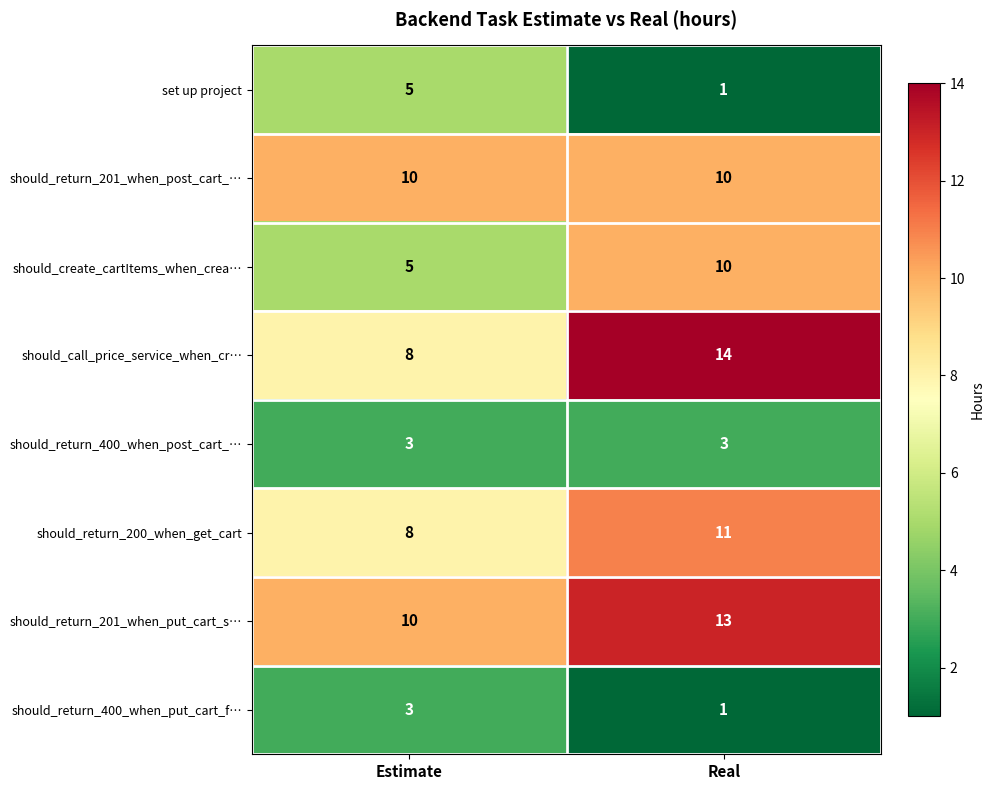

Which series has the largest total across all categories?

should_return_201_when_put_cart_s…